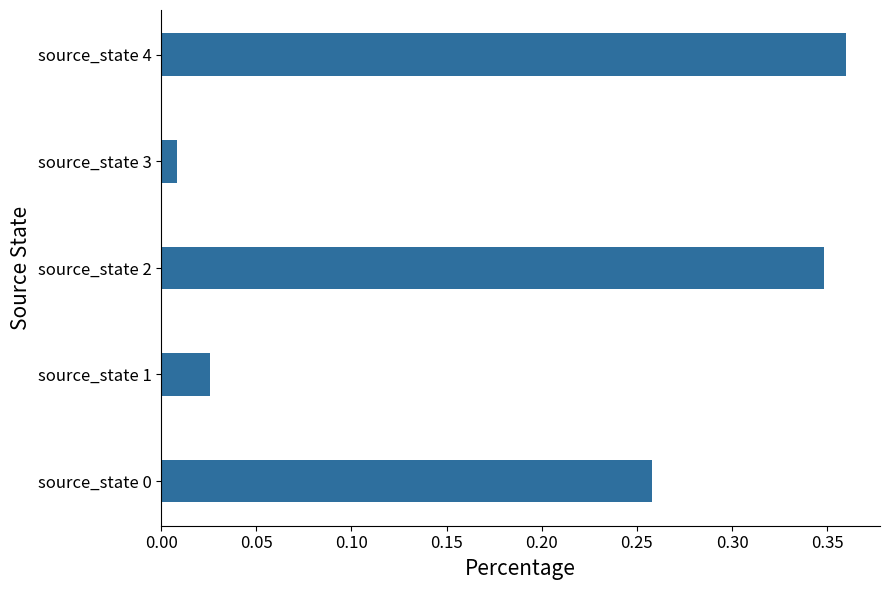

True or false: the data shows 0.1 at source_state 0.

False